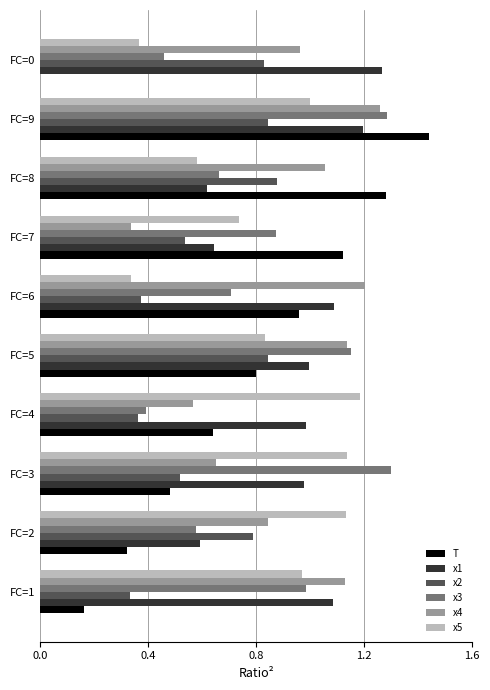

Between FC=1 and FC=3, which series saw the biggest shift?

x4